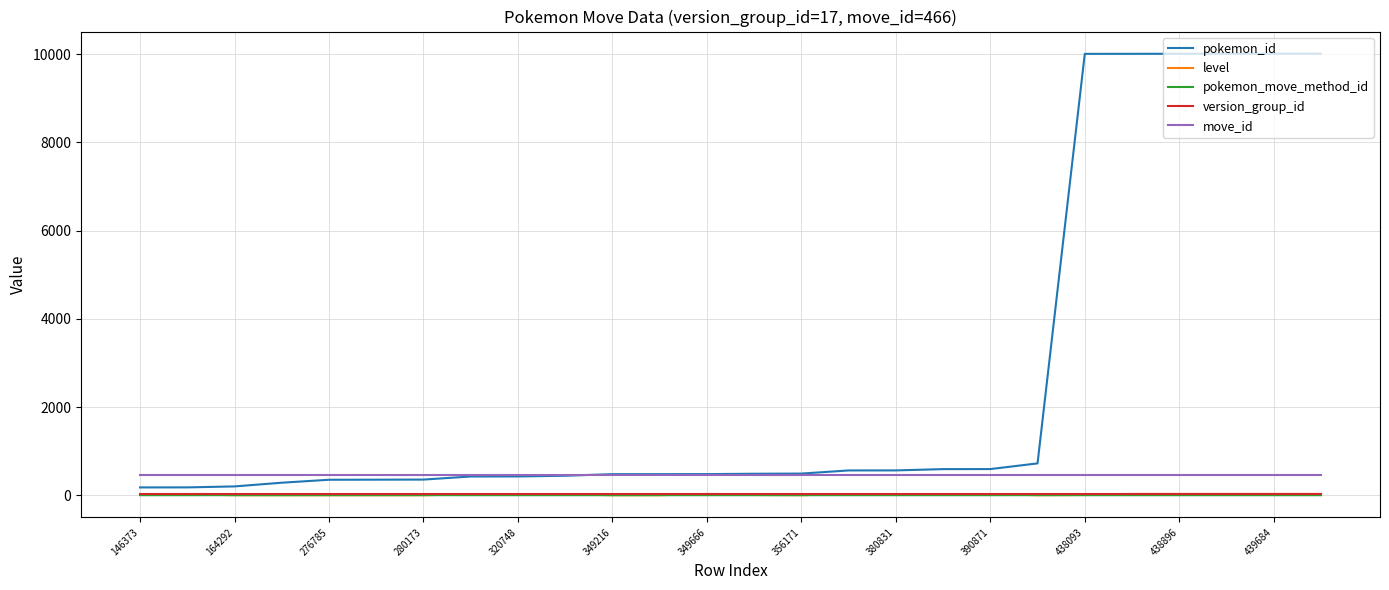

Which series has the widest spread of values?

pokemon_id